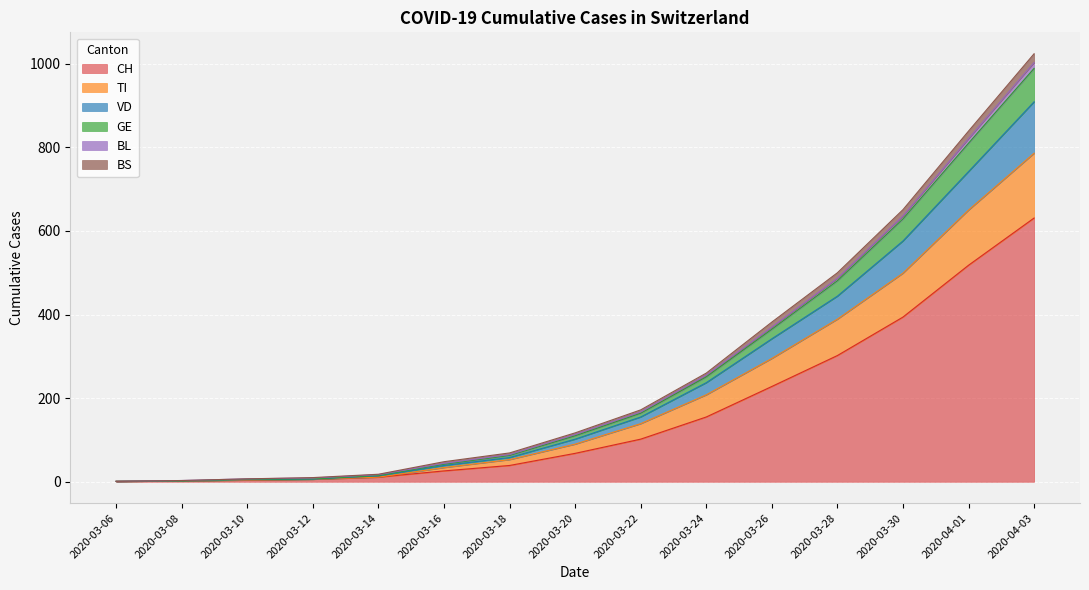

Reading left to right, list all the values displayed in this chart.

CH: 1	2	4	6	11	26	39	68	102	155	228	302	394	518	631
VD: 1	2	5	6	14	39	58	102	155	237	342	444	576	742	909
BL: 1	3	7	9	17	44	65	113	167	255	370	487	636	821	1003
GE: 1	2	6	7	15	42	63	110	164	251	365	481	629	810	989
TI: 1	2	4	6	11	34	53	90	139	208	295	389	499	650	786
BS: 1	3	7	10	18	48	69	117	172	260	382	500	651	839	1024